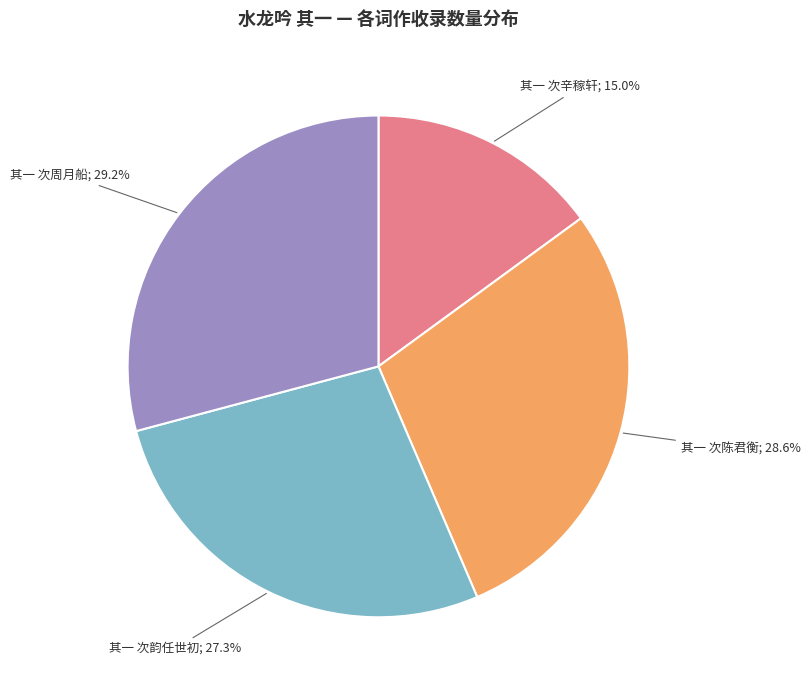

Is there any slice that represents more than half of the pie?

No